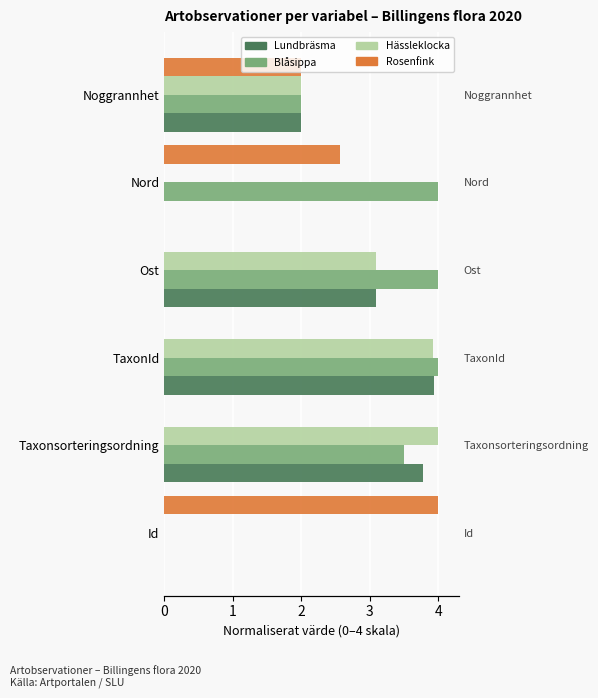

How many bars are there in each group?

4